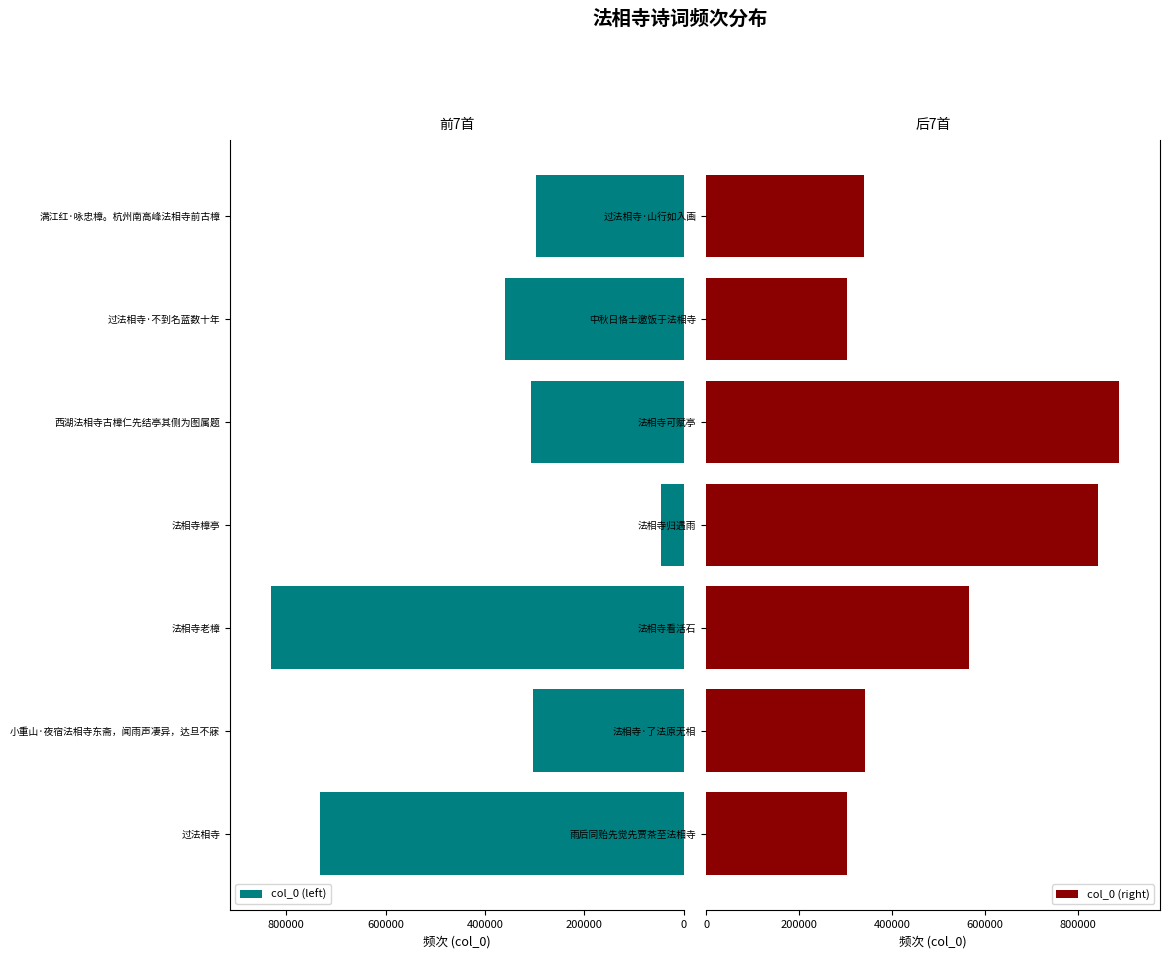

Which label corresponds to the largest value in the chart?

800000